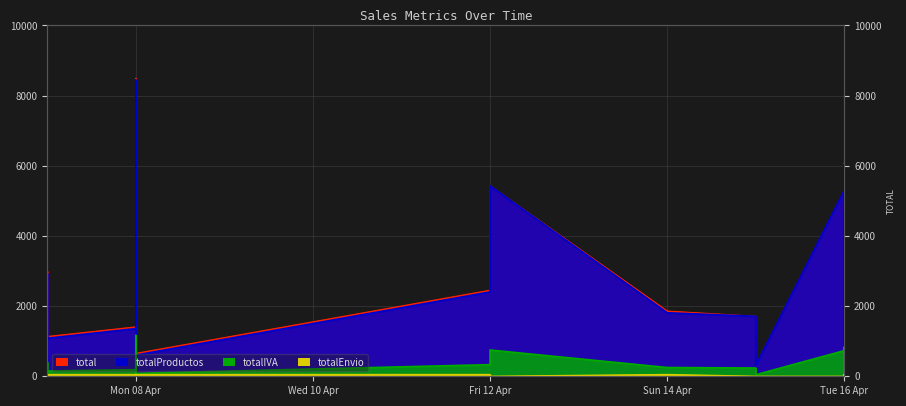

What are all the series names shown in the legend?

total, totalProductos, totalIVA, totalEnvio